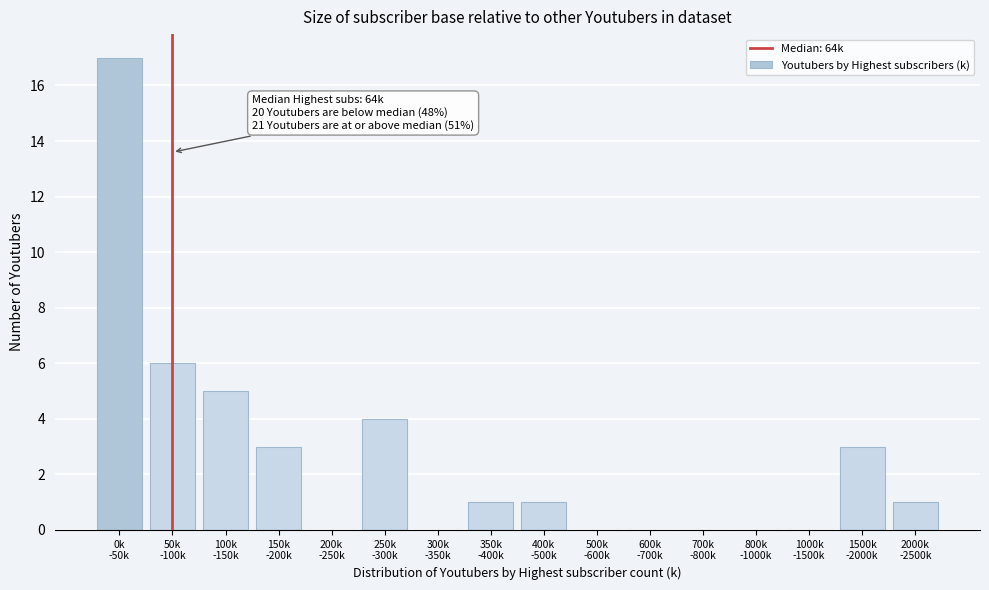

What is the sum of all values?

41